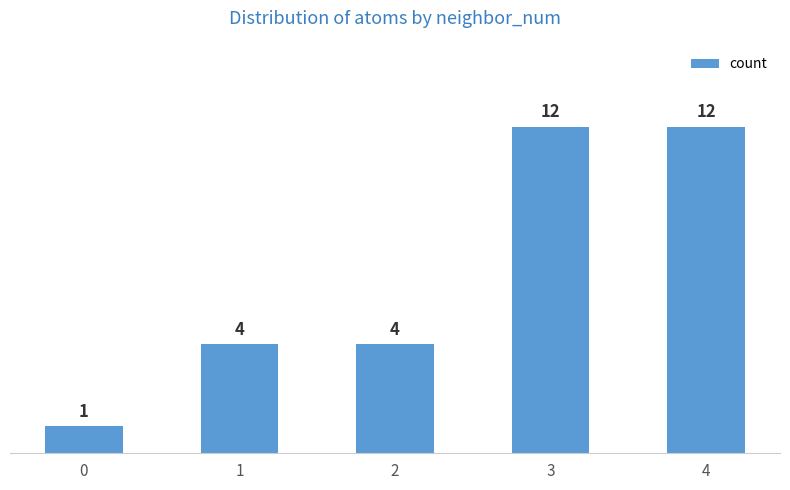

What is the change in value from 1 to 4?

+8